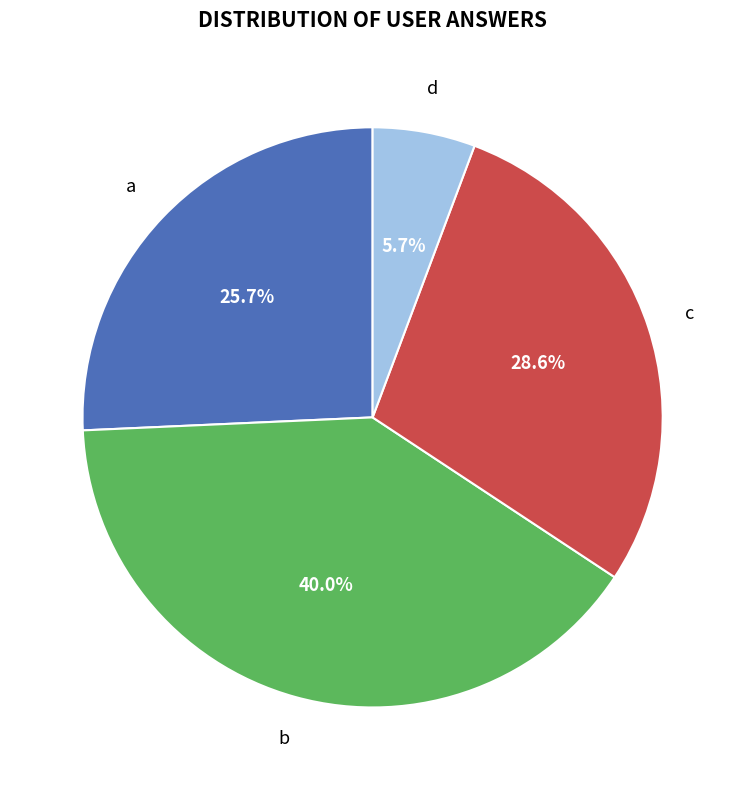

Is there any slice that represents more than half of the pie?

No